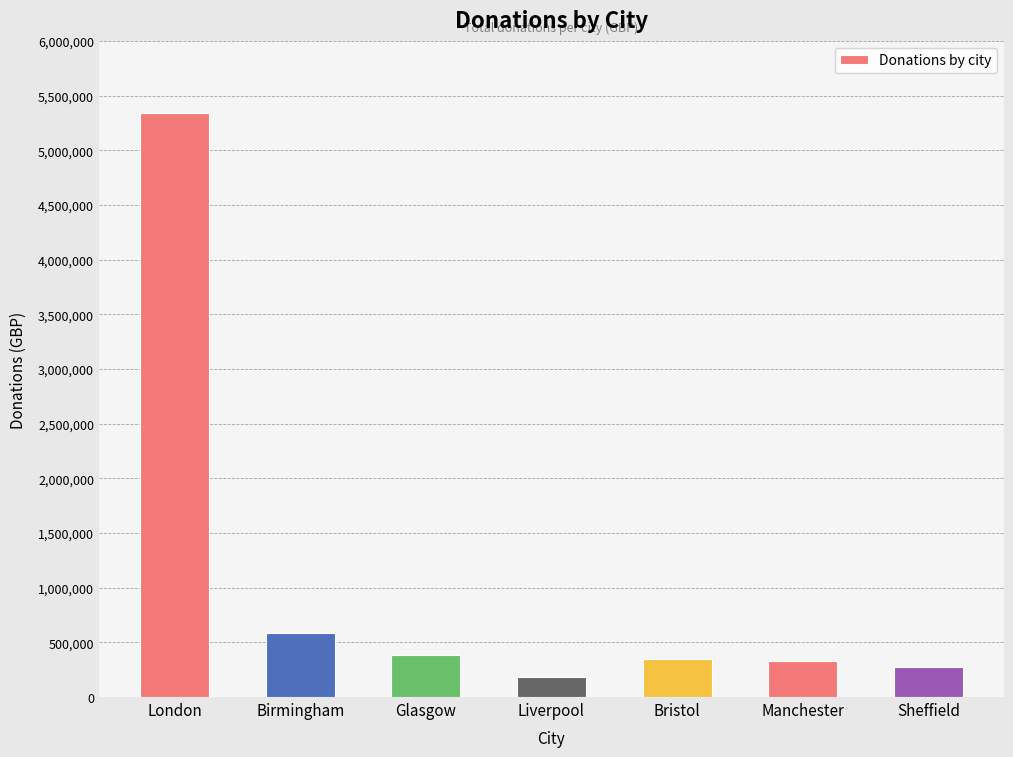

Approximately how many times larger is the value at London compared to Glasgow?

13.8